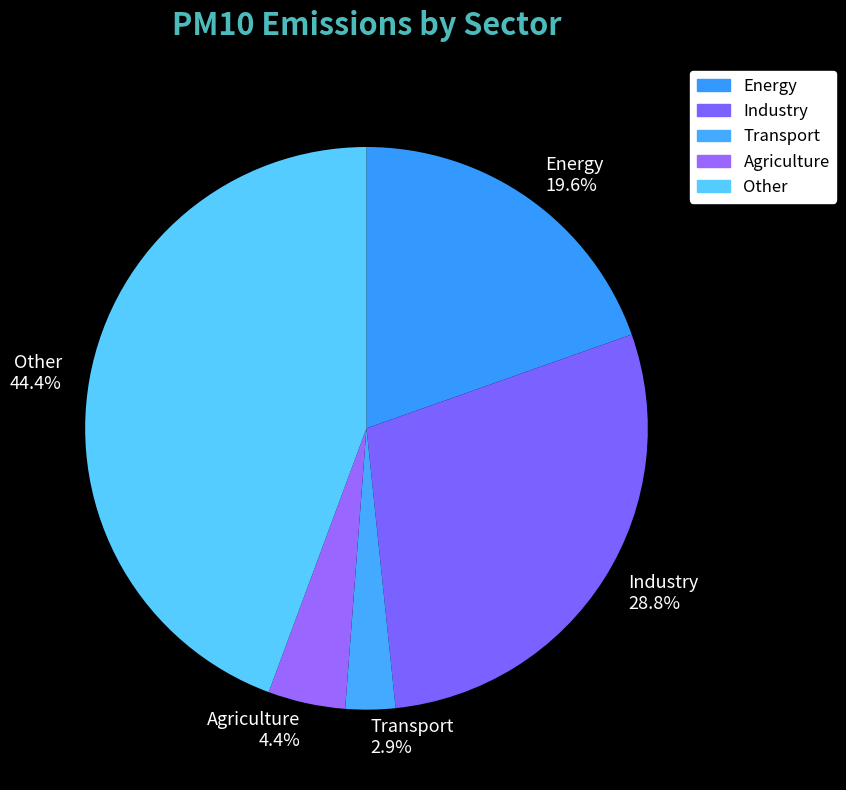

How many segments does this pie chart have?

5